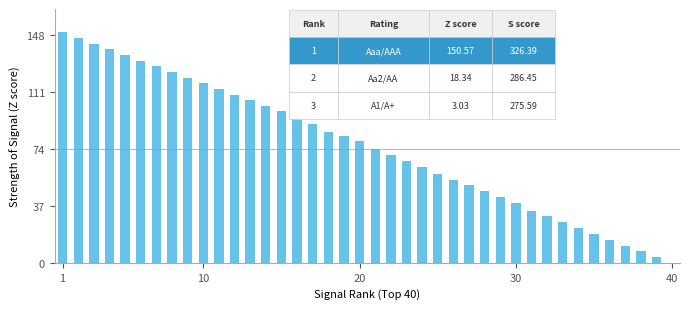

Reading left to right, what are all the values shown in this chart?

150.0	146.3	142.6	138.8	135.1	131.4	127.7	124.0	120.4	116.7	113.0	109.4	105.7	102.1	98.4	94.8	90.1	84.9	82.7	79.0	73.8	70.0	66.3	62.5	57.9	54.1	50.4	46.6	42.9	39.1	33.9	30.1	26.3	22.6	18.8	15.0	11.2	7.5	3.7	0.0